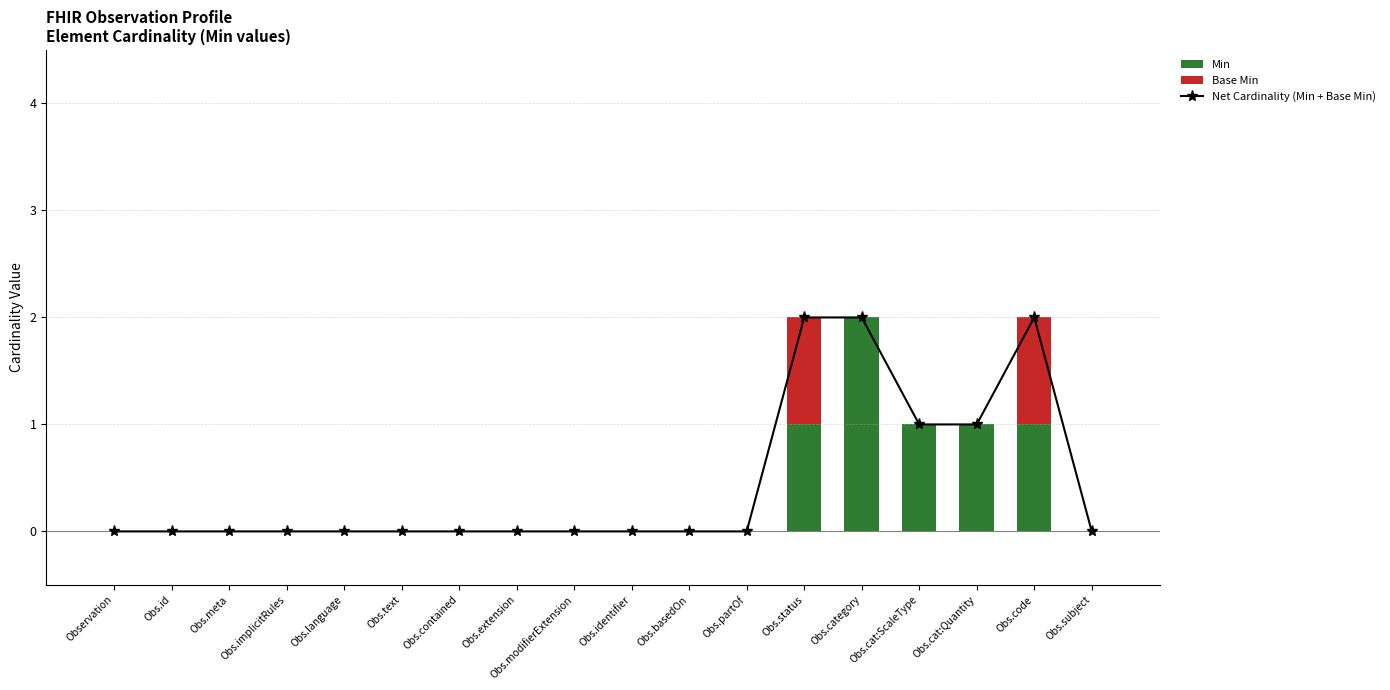

The value of Net Cardinality (Min + Base Min) at Obs.text is 0. True or false?

True